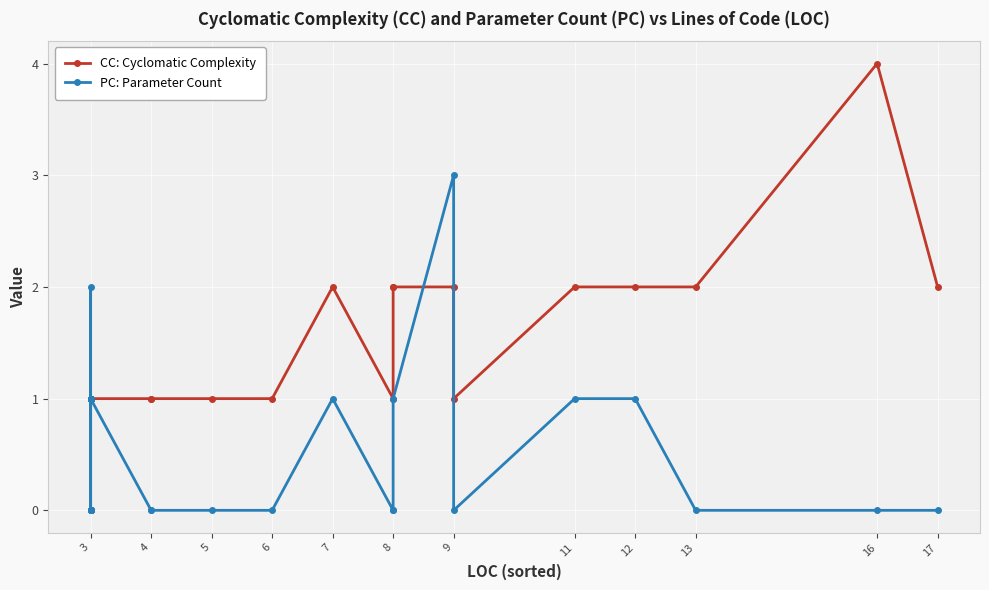

Rank the series by their average value, from lowest to highest.

PC: Parameter Count, CC: Cyclomatic Complexity